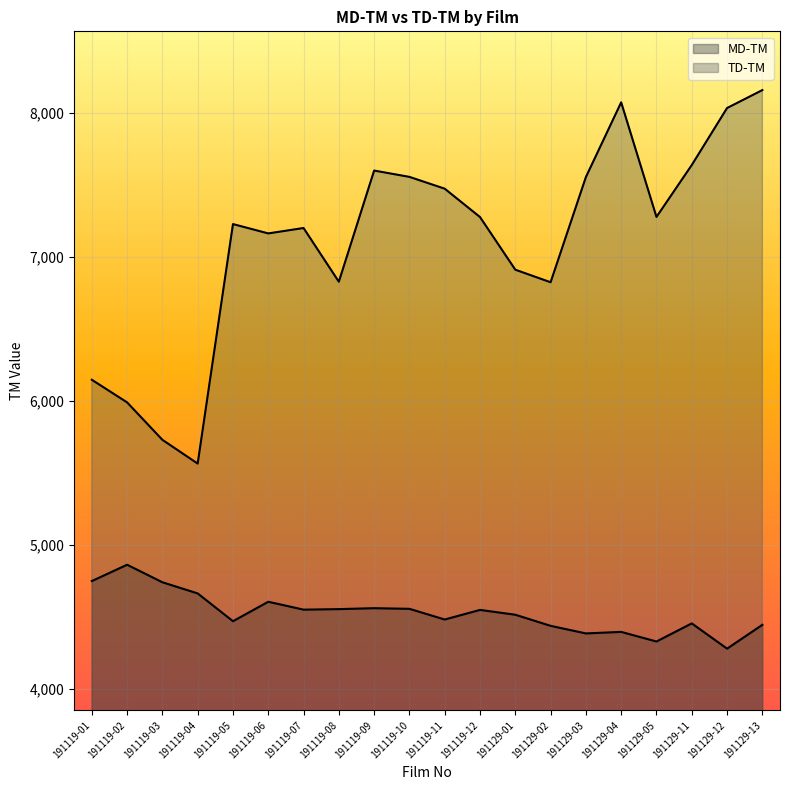

In MD-TM, how many points are lower than both neighbors (excluding endpoints)?

6